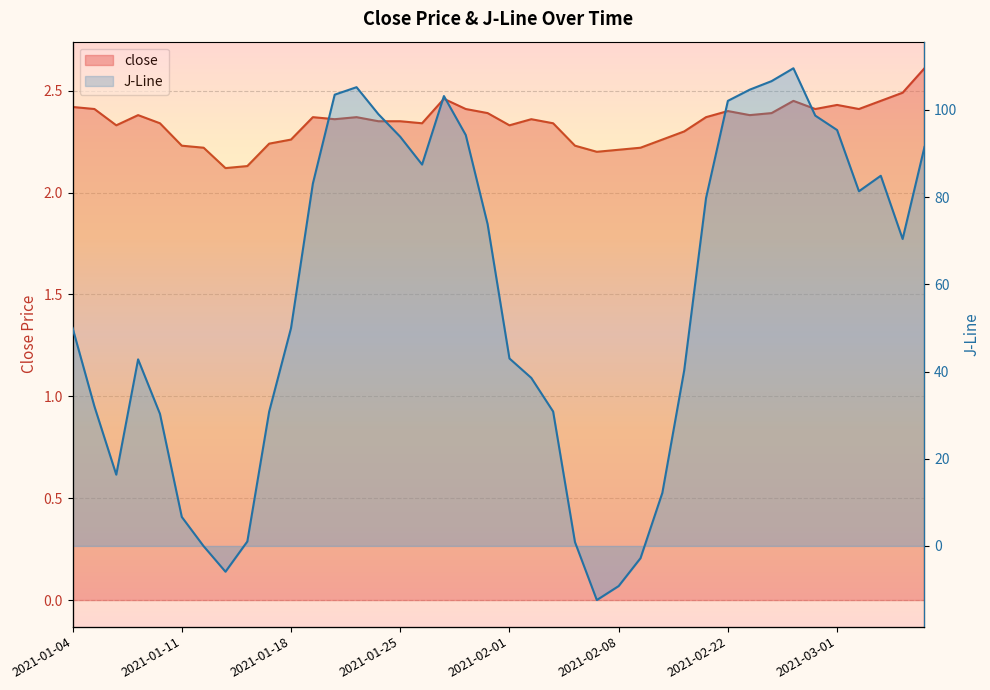

At 2021-03-02, list the series in order from largest to smallest.

J-Line, close